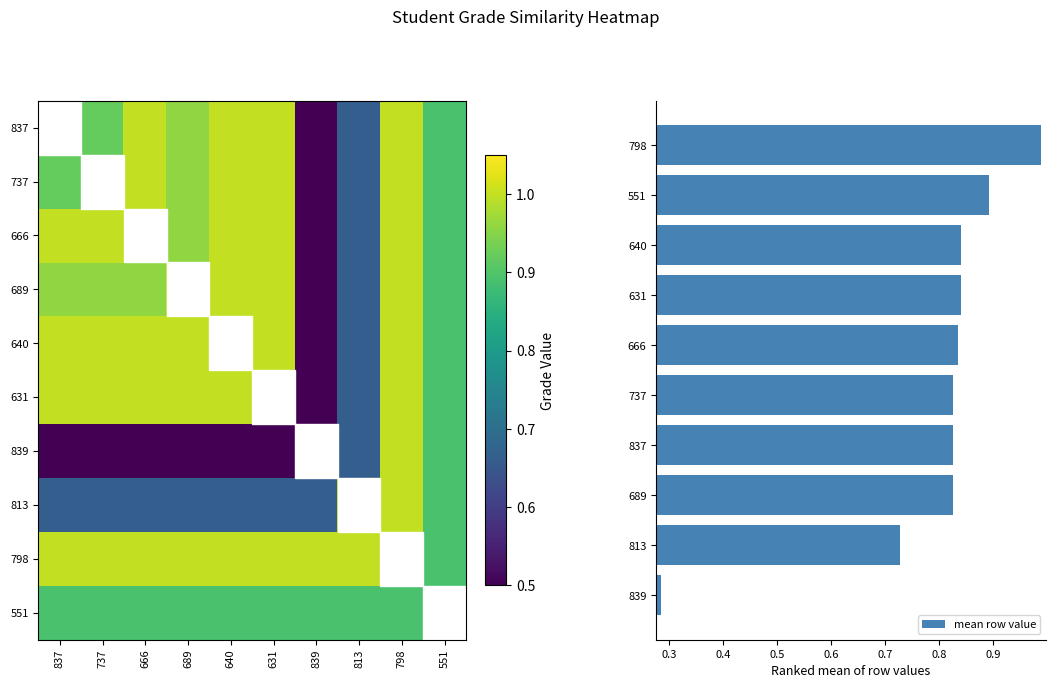

The mean row value series shows 0.3 at 689. True or false?

False